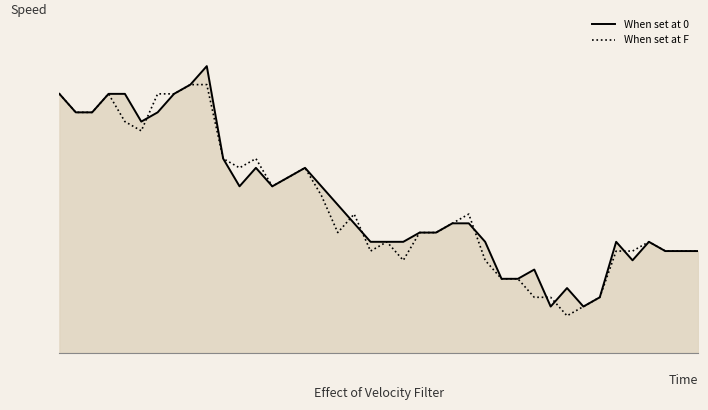

Which series has the largest total across all categories?

When set at 0